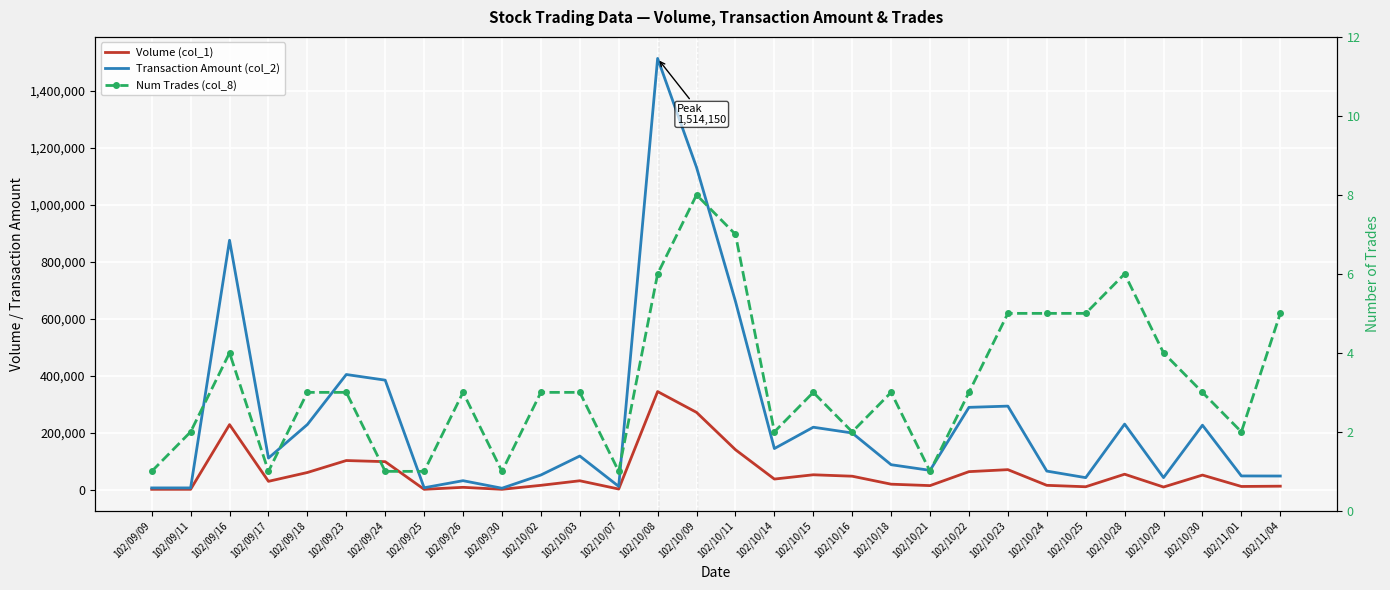

Is the value of Volume (col_1) at 102/10/24 greater than the value of Transaction Amount (col_2) at 102/09/11?

Yes